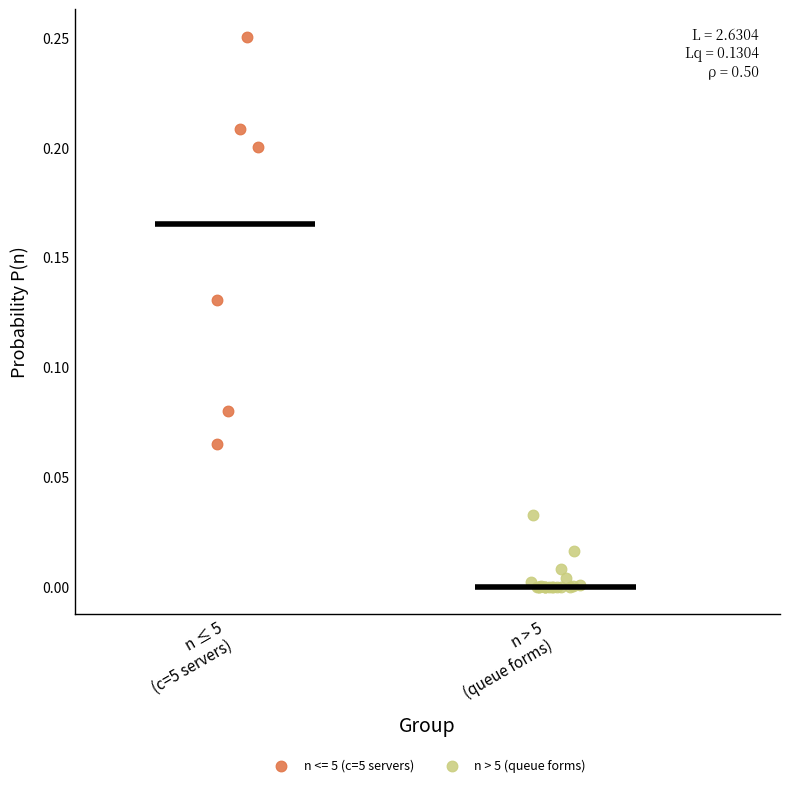

Which series has the largest Y range (max minus min)?

n <= 5 (c=5 servers)